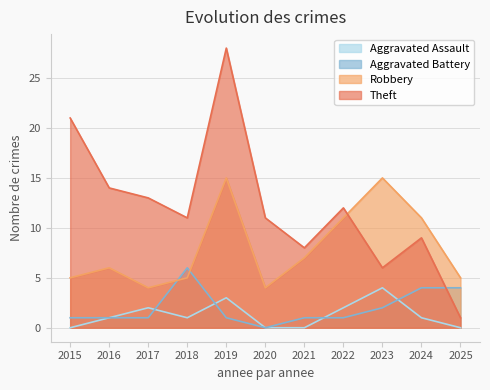

What is the value of the Aggravated Battery point at the 1st from the left?

1